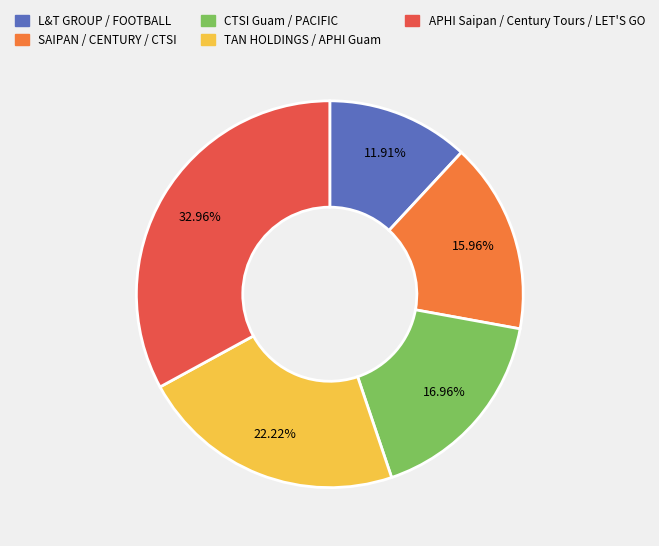

Is there a majority slice in this chart?

No